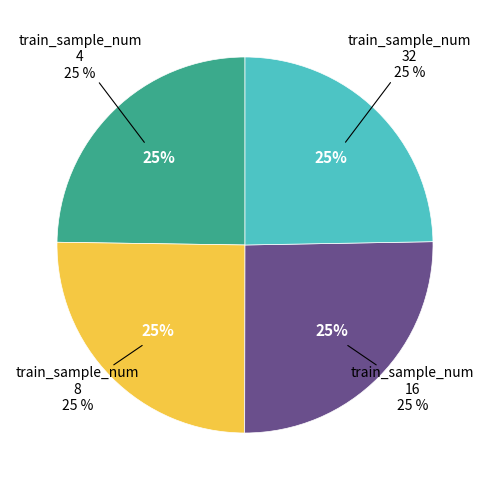

To the nearest percent, what is the combined percentage of 8 and 32?

50%